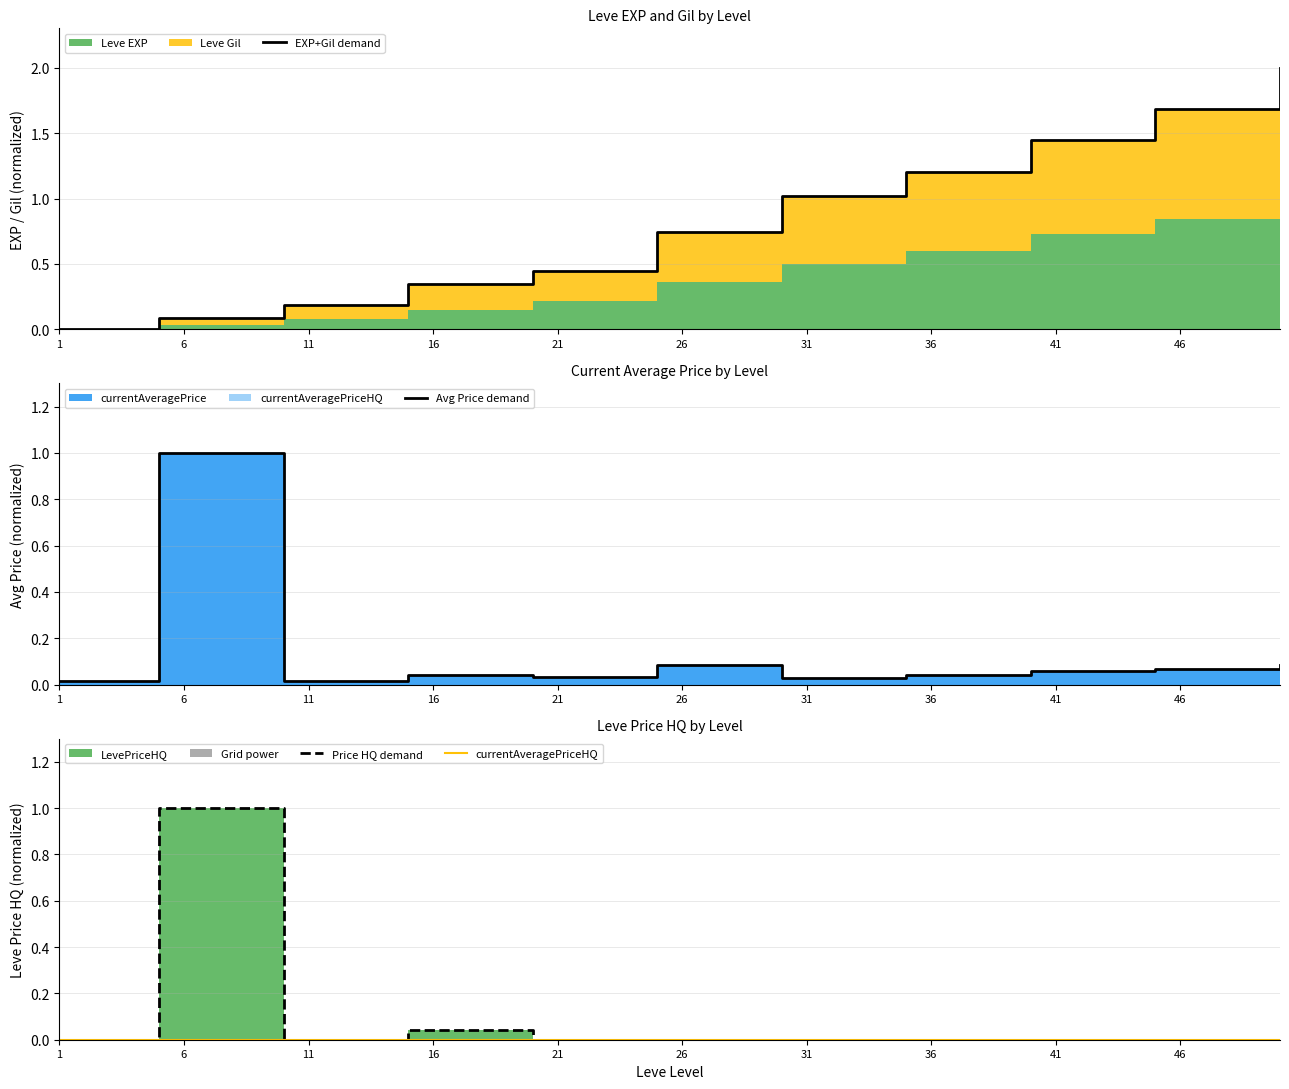

Reading left to right, transcribe all the data shown in this chart.

EXP+Gil demand: 0.0	0.1	0.2	0.3	0.4	0.7	1.0	1.2	1.5	1.7	2.0
Avg Price demand: 0.0	1.0	0.0	0.0	0.0	0.1	0.0	0.0	0.1	0.1	0.1
Price HQ demand: 0.0	1.0	0.0	0.0	0.0	0.0	0.0	0.0	0.0	0.0	0.0
currentAveragePriceHQ: 0.0	0.0	0.0	0.0	0.0	0.0	0.0	0.0	0.0	0.0	0.0